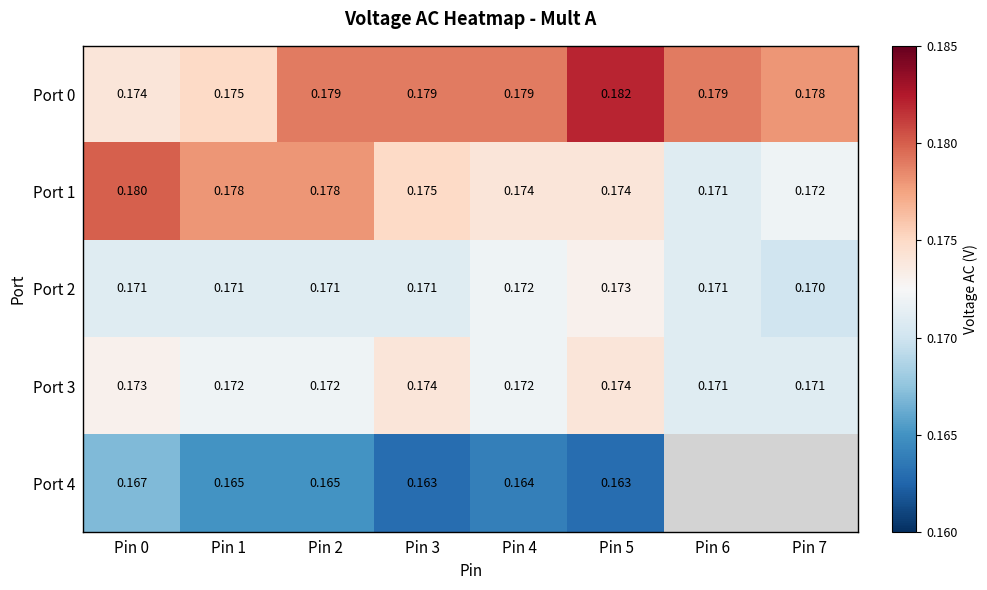

Is the value of Port 1 at Pin 3 greater than the value of Port 0 at Pin 3?

No